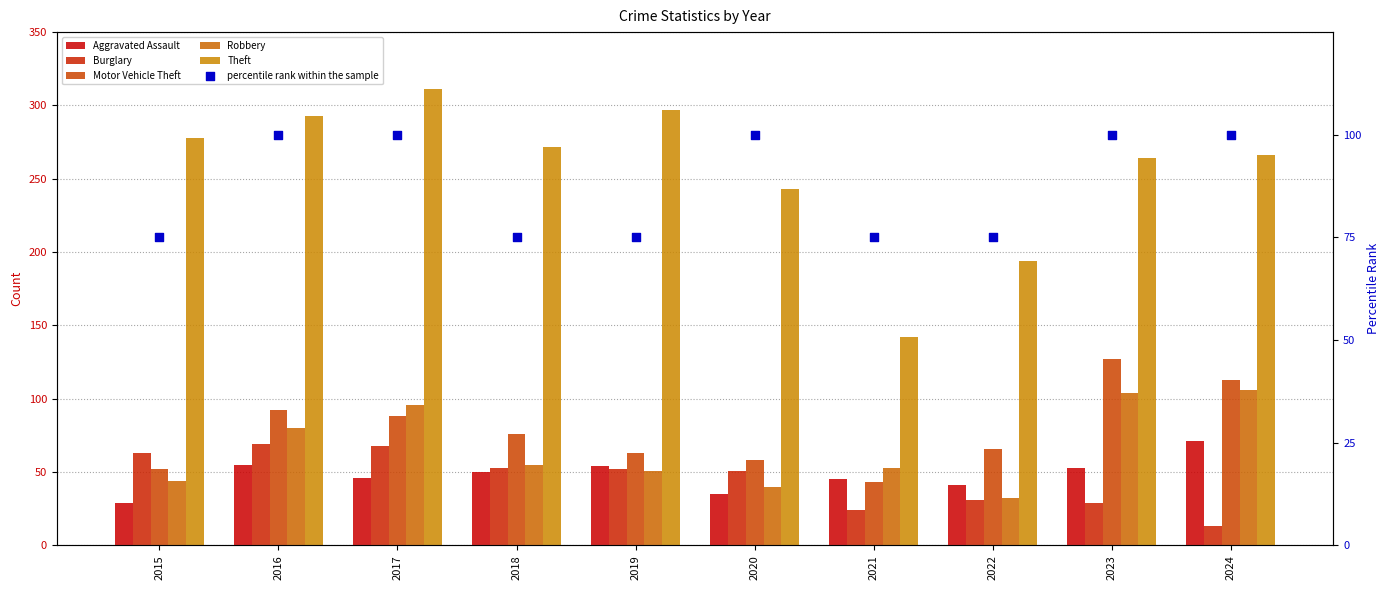

What is the total value across all series at 2019?

592